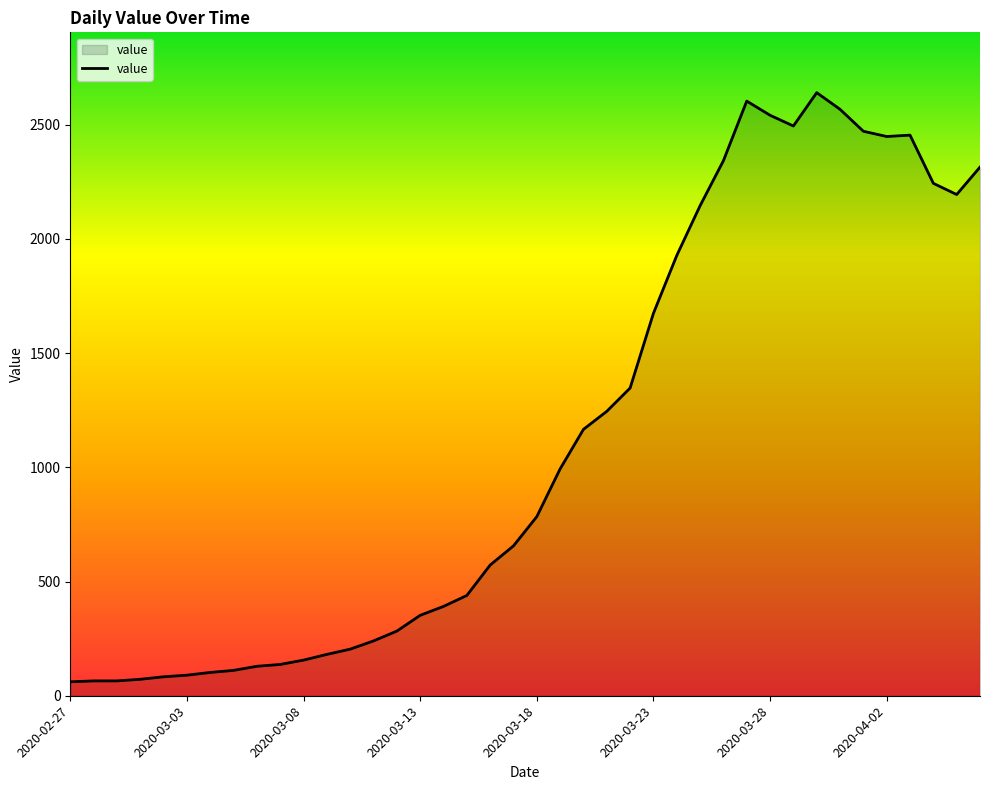

Which has a higher value, 2020-03-08 or 2020-04-02?

2020-04-02